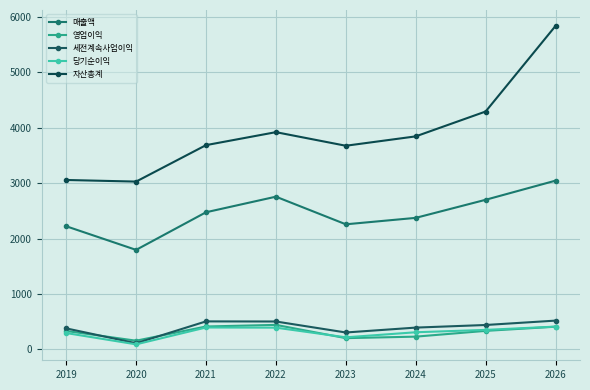

What is the total value across all series at 2025?

8116